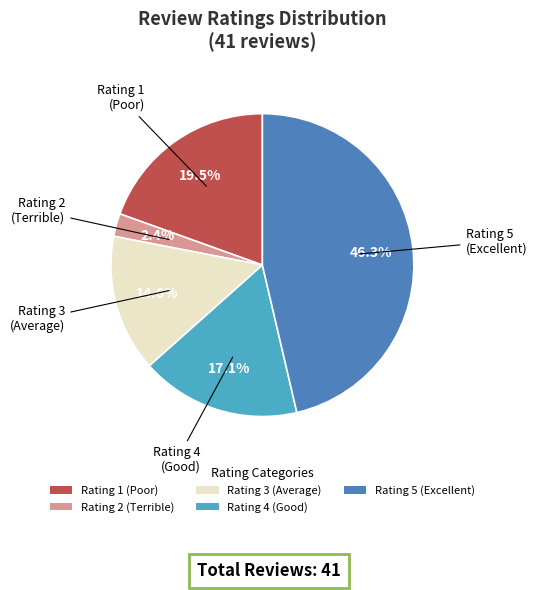

The Rating 4 (Good) slice represents 17% of the pie. True or false?

True